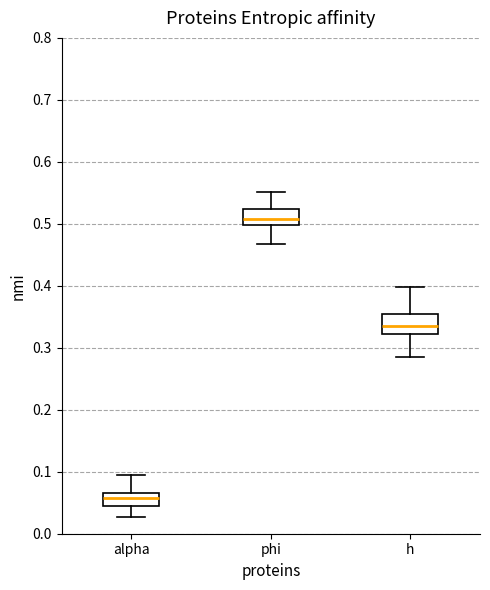

Which box has the highest median line?

phi